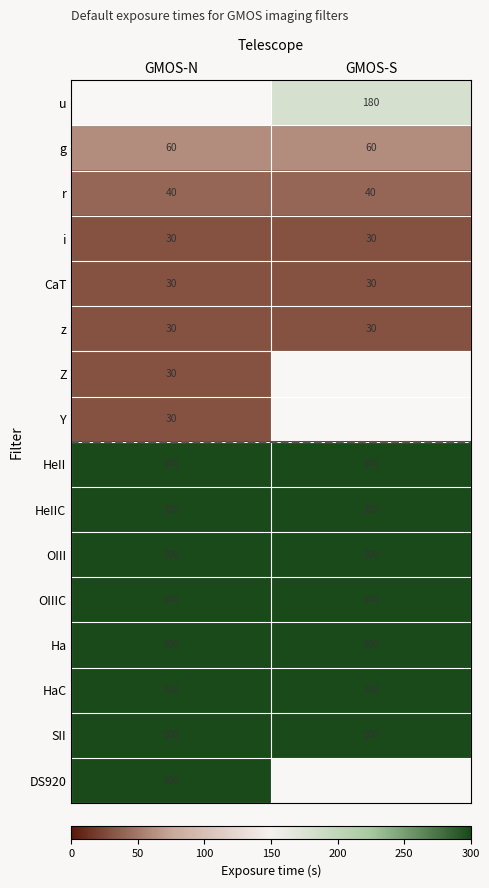

Which category has the highest value across all series?

GMOS-N